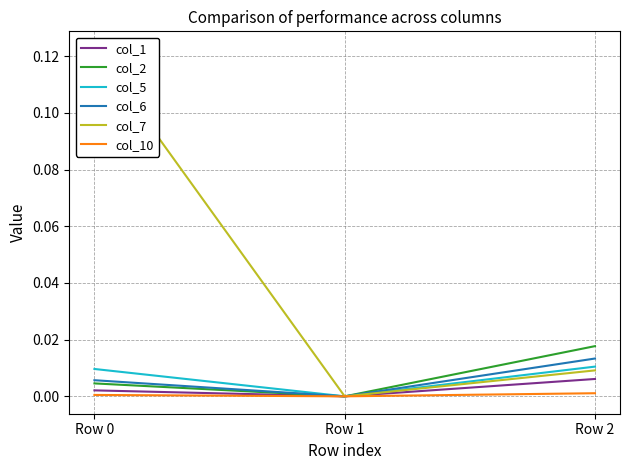

What are all the series names shown in the legend?

col_1, col_2, col_5, col_6, col_7, col_10